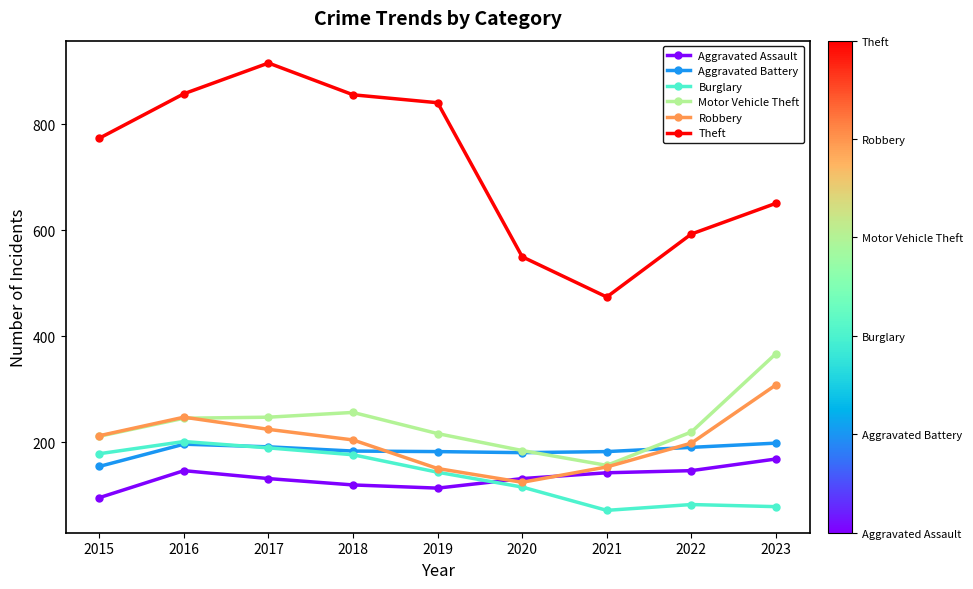

The value of Motor Vehicle Theft at 2022 is 219. True or false?

True